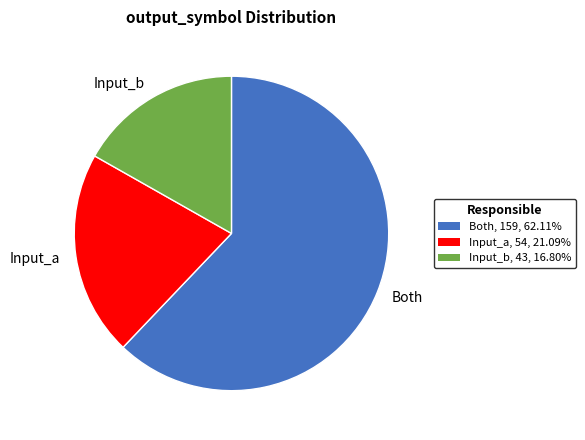

Which has a higher value, Both or Input_a?

Both